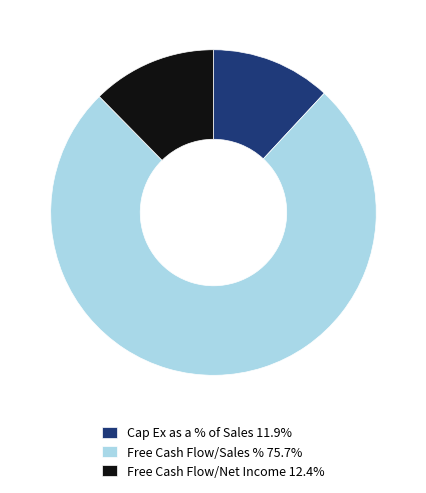

What is the majority slice?

Free Cash Flow/Sales %